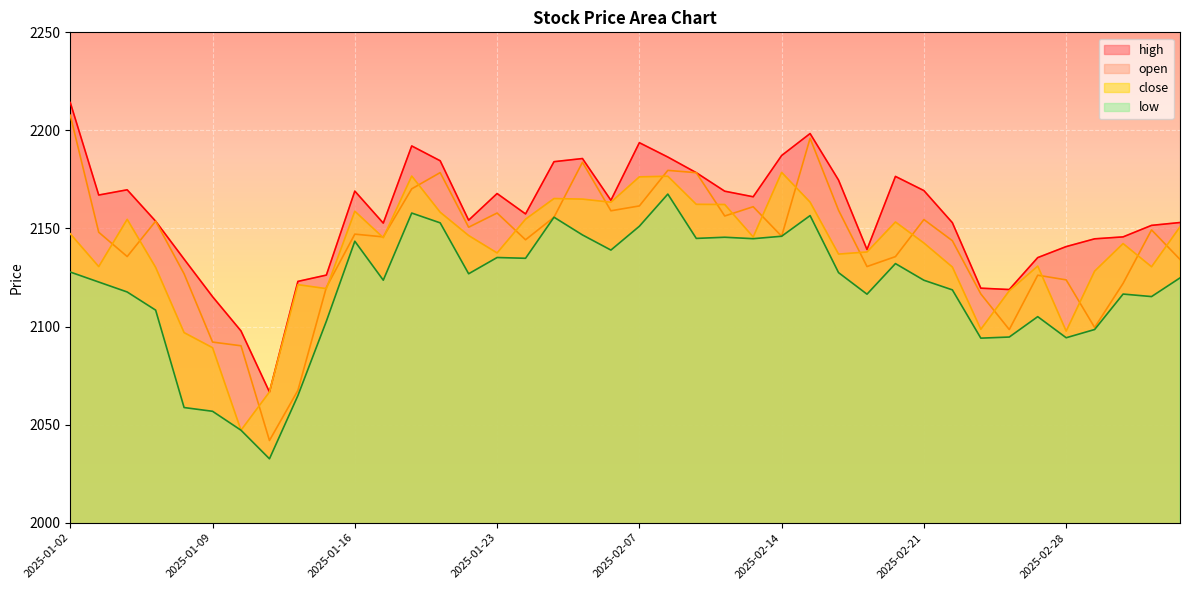

Which has a higher value, 2025-03-03 or 2025-01-02?

2025-01-02